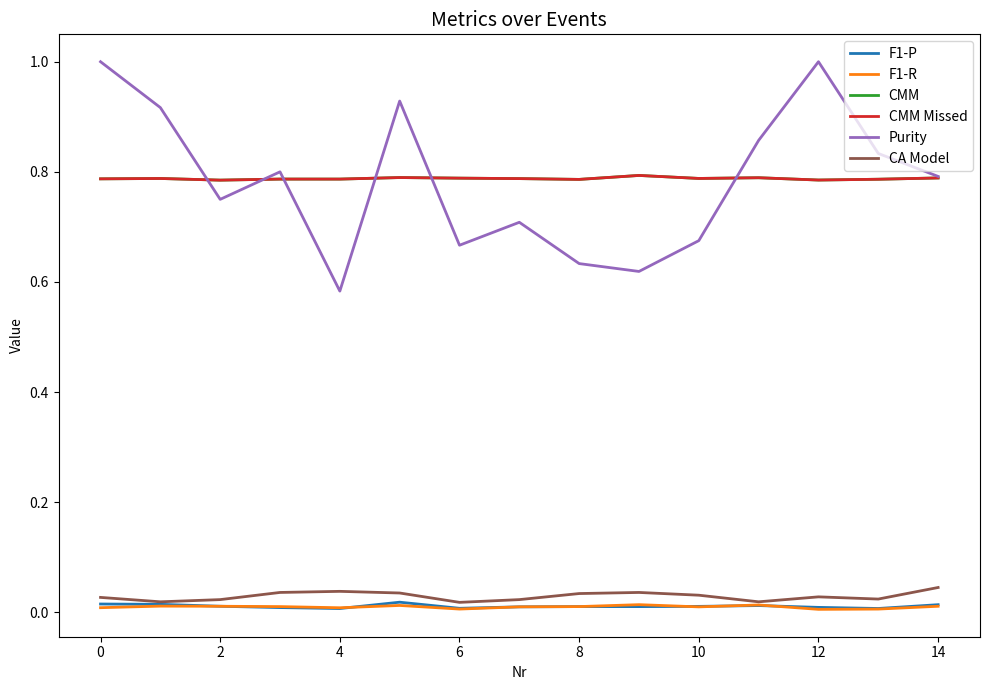

Does the chart display data point markers on the line(s)?

No